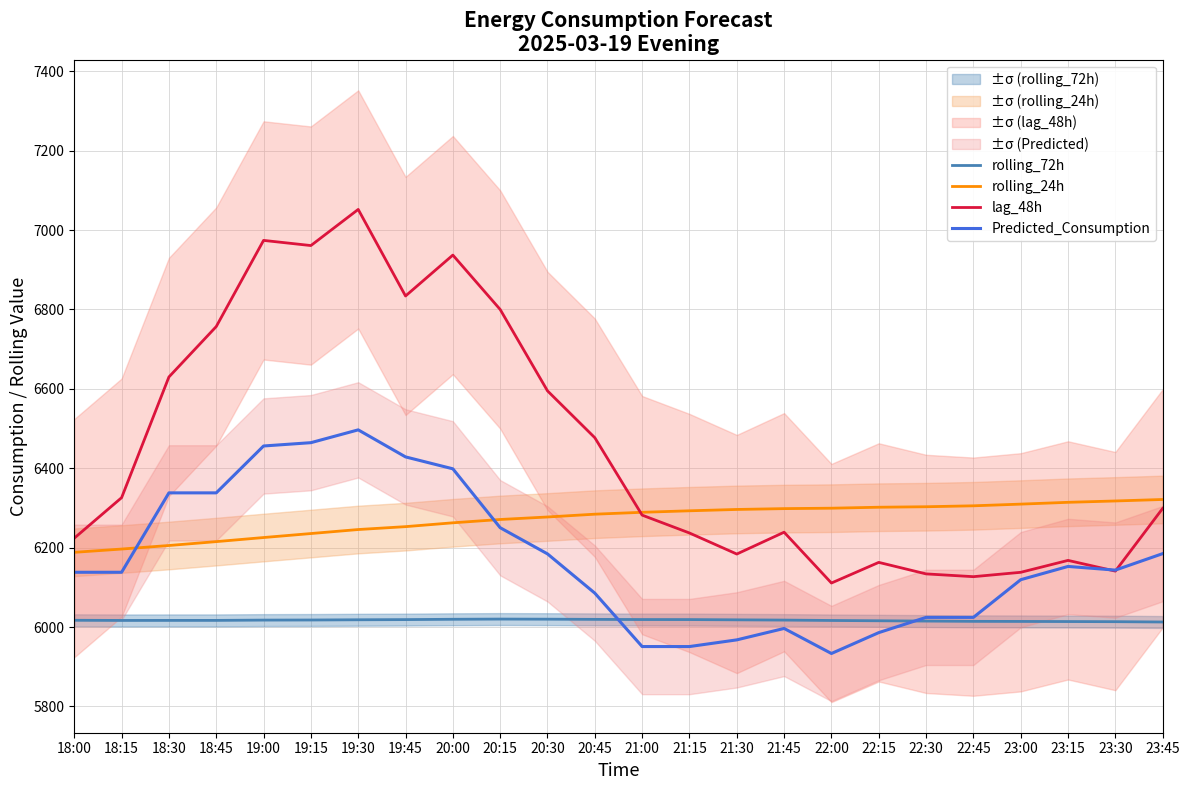

What is the sum of the rolling_72h values at 21:30 and 23:45?

12031.1